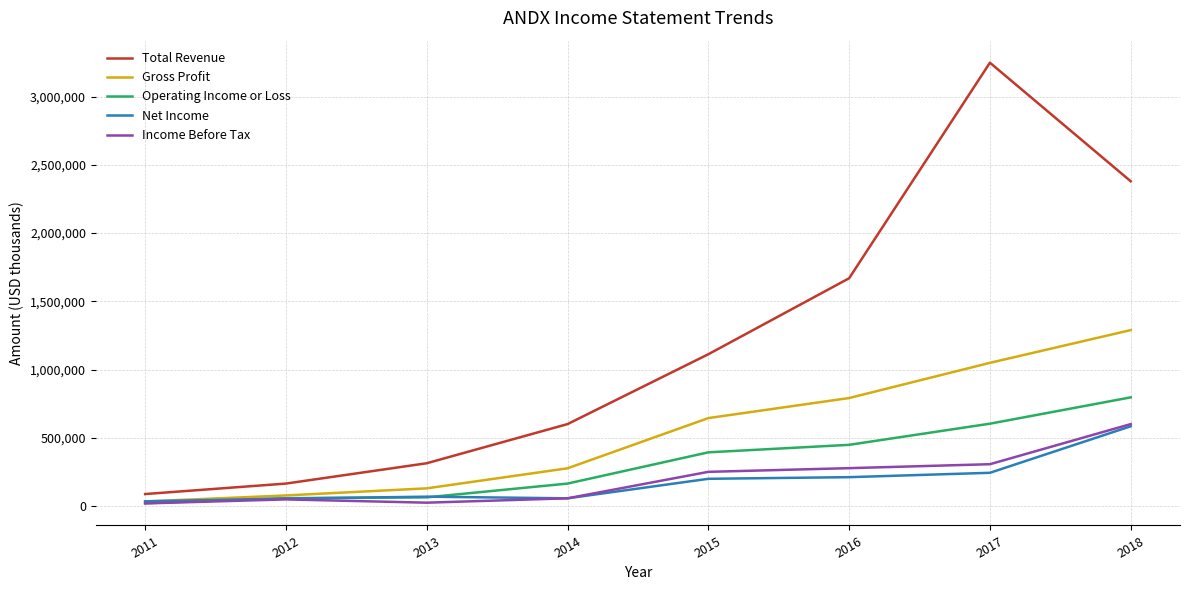

Which series has the largest range (max minus min)?

Total Revenue